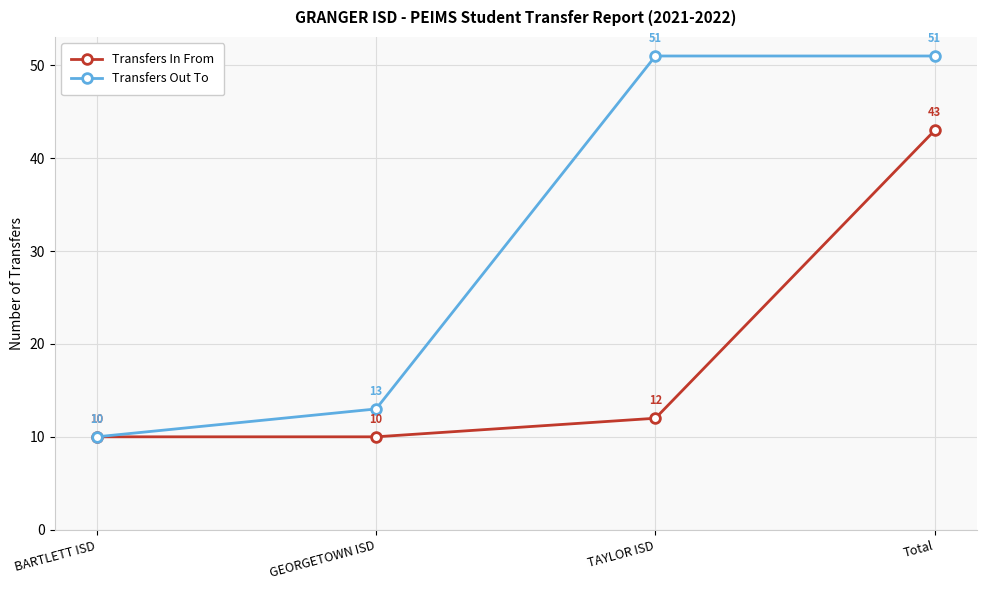

What is the approximate value of Transfers Out To at TAYLOR ISD, to the nearest 5?

50